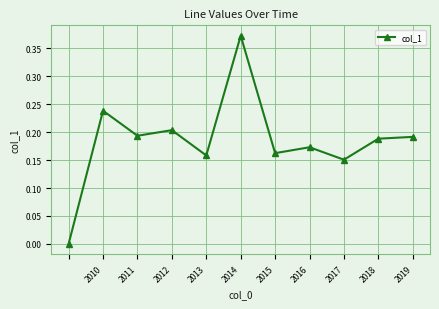

How many interior local valleys (lower than both neighbors) does the data have?

4